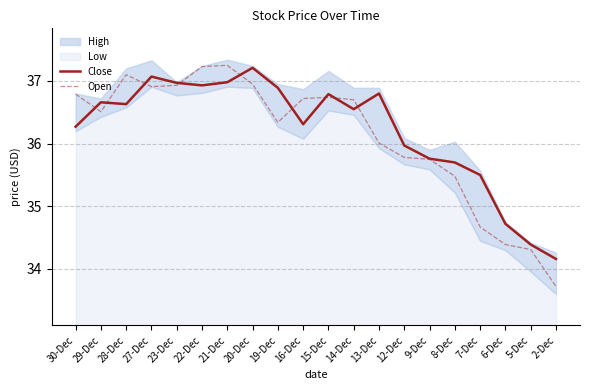

The Open series shows 20.9 at 12-Dec. True or false?

False